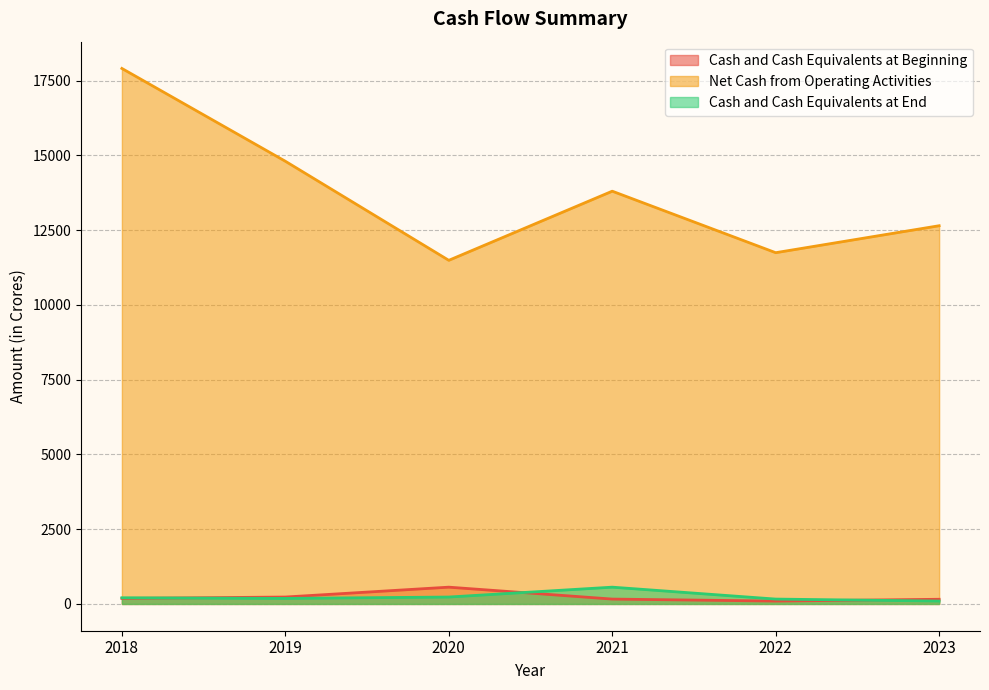

How many lines are shown in the chart?

3